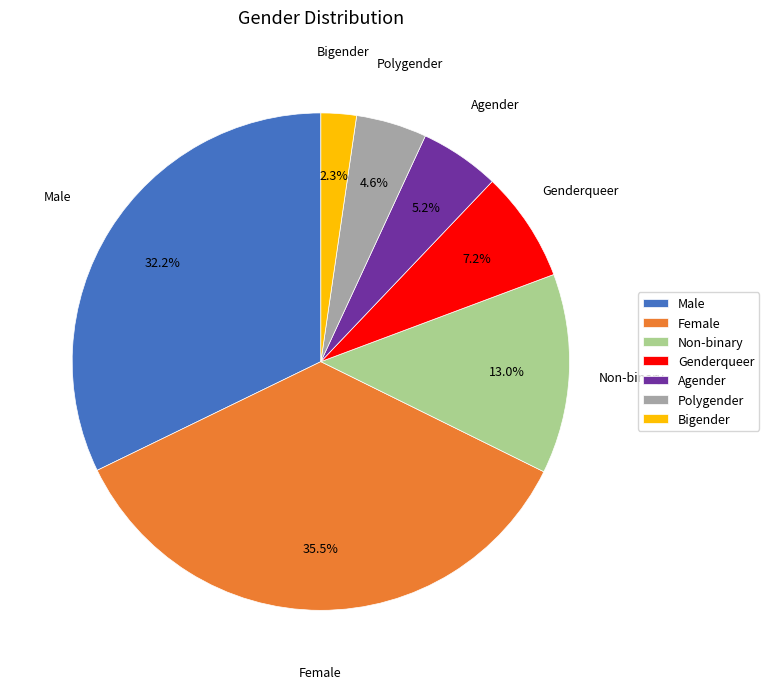

Between Non-binary and Male, which is larger?

Male